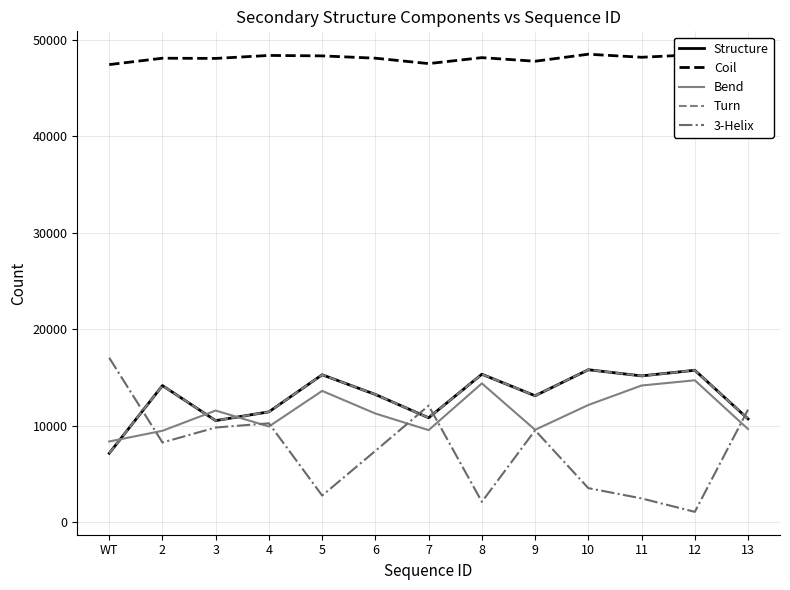

Does the chart have visible grid lines?

Yes